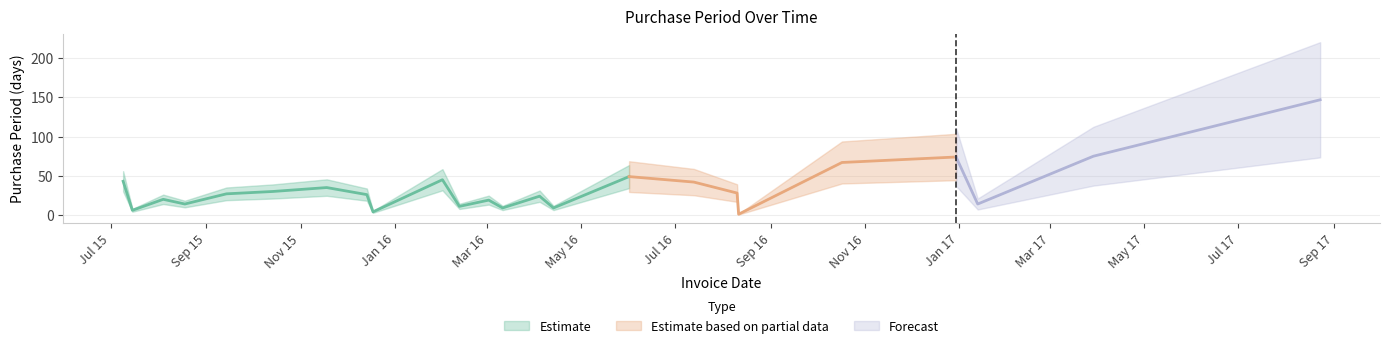

What is the average value?

34